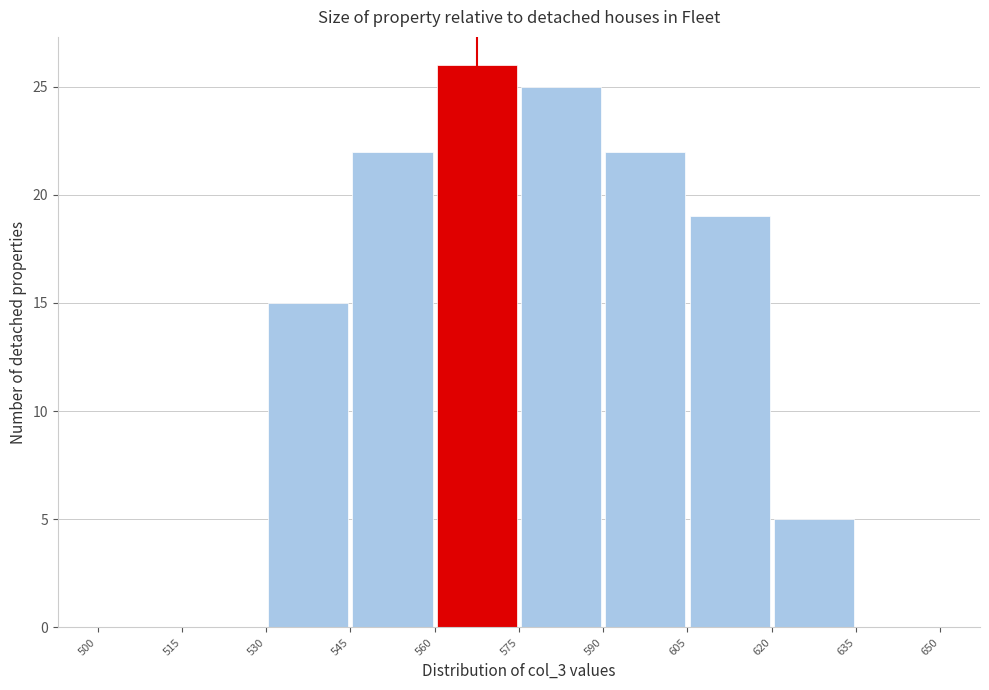

Reading left to right, list every bar in this chart as the range it spans on the x-axis followed by its height. The values are not printed on the chart, so give them approximately, as read against the axis.

500 to 515: 0
515 to 530: 0
530 to 545: 15
545 to 560: 22
560 to 575: 26
575 to 590: 25
590 to 605: 22
605 to 620: 19
620 to 635: 5
635 to 650: 0